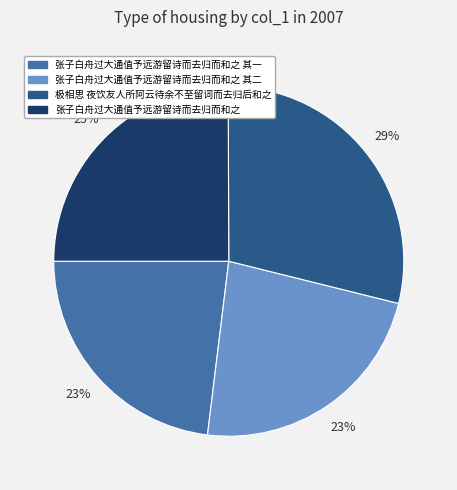

Is the sum of 张子白舟过大通值予远游留诗而去归而和之 and 张子白舟过大通值予远游留诗而去归而和之 其一 greater than half?

No